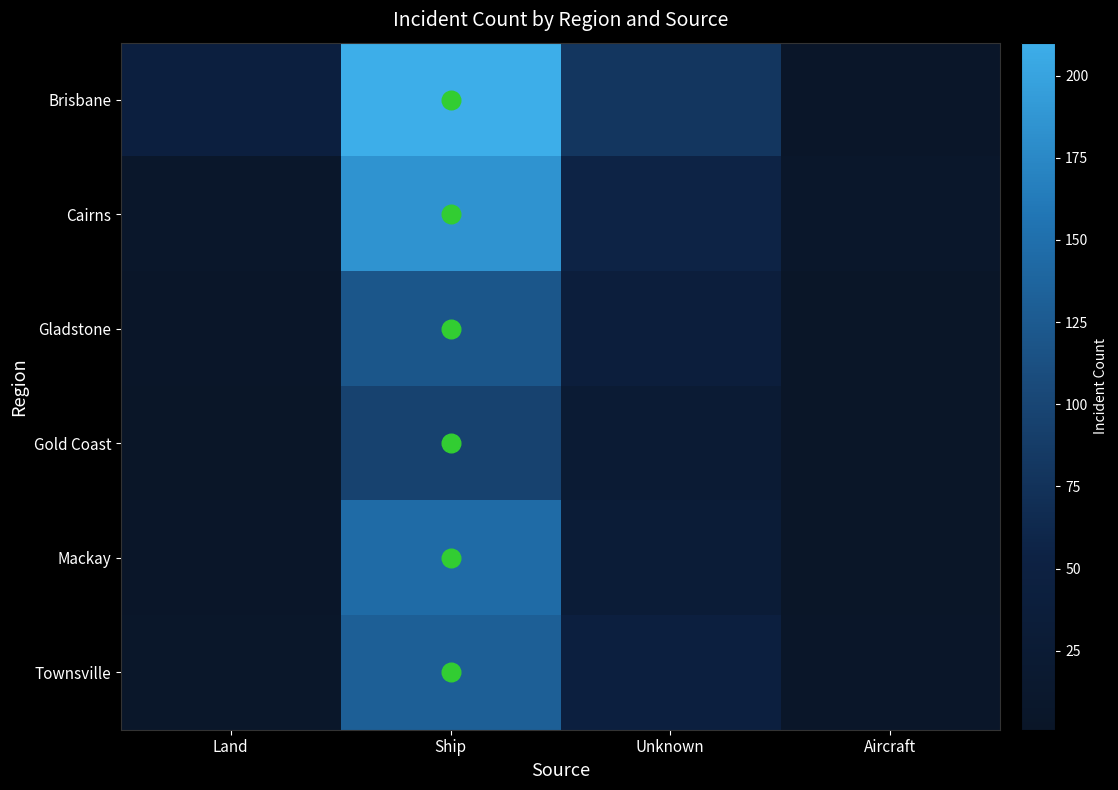

At how many categories does at least one series exceed 165?

1